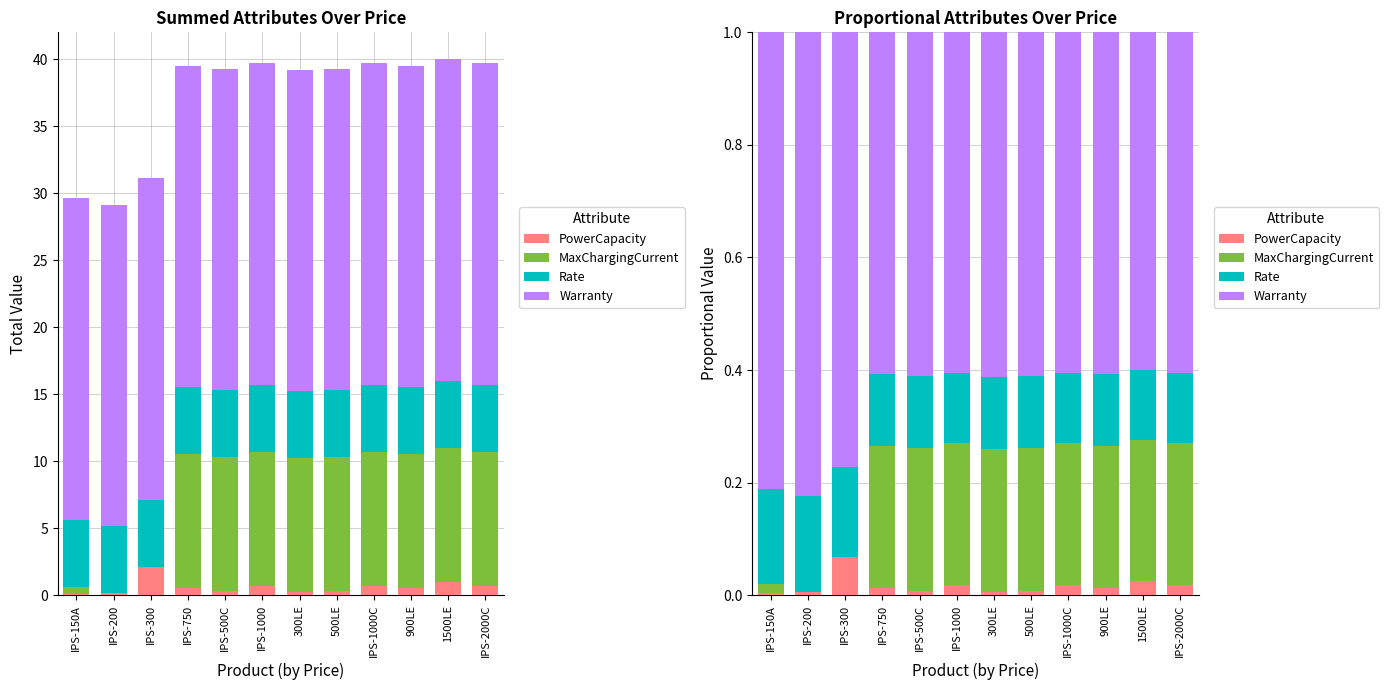

Which series has the largest range (max minus min)?

MaxChargingCurrent